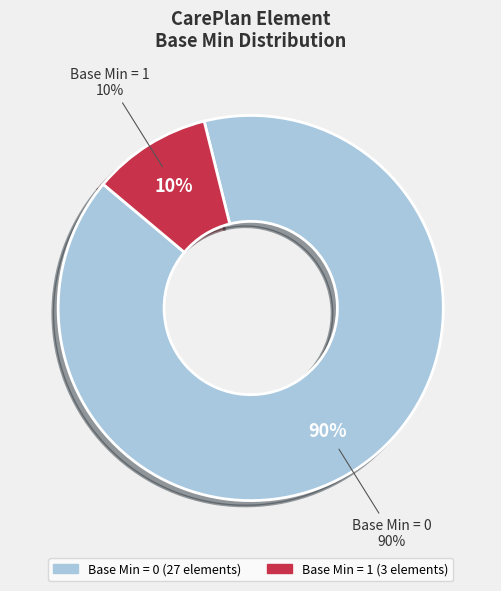

Does CarePlan.period represent more than half of the total?

No